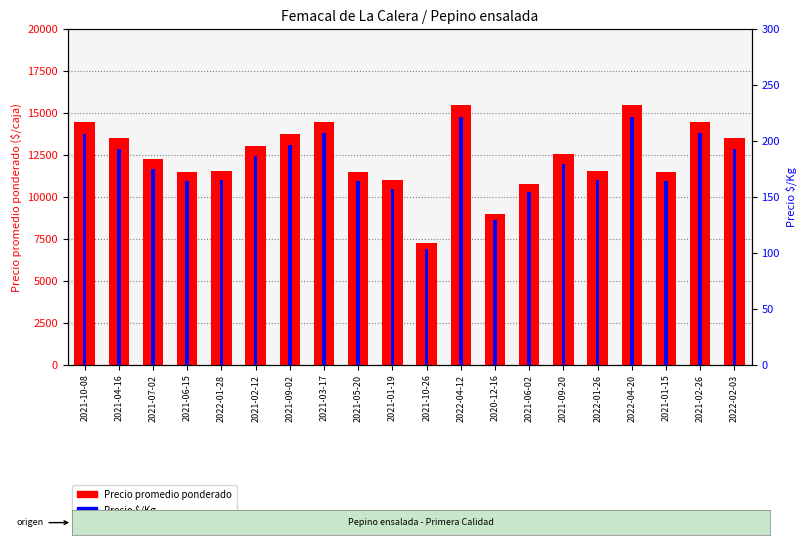

What is the label of the 13th bar from the right?

2021-03-17